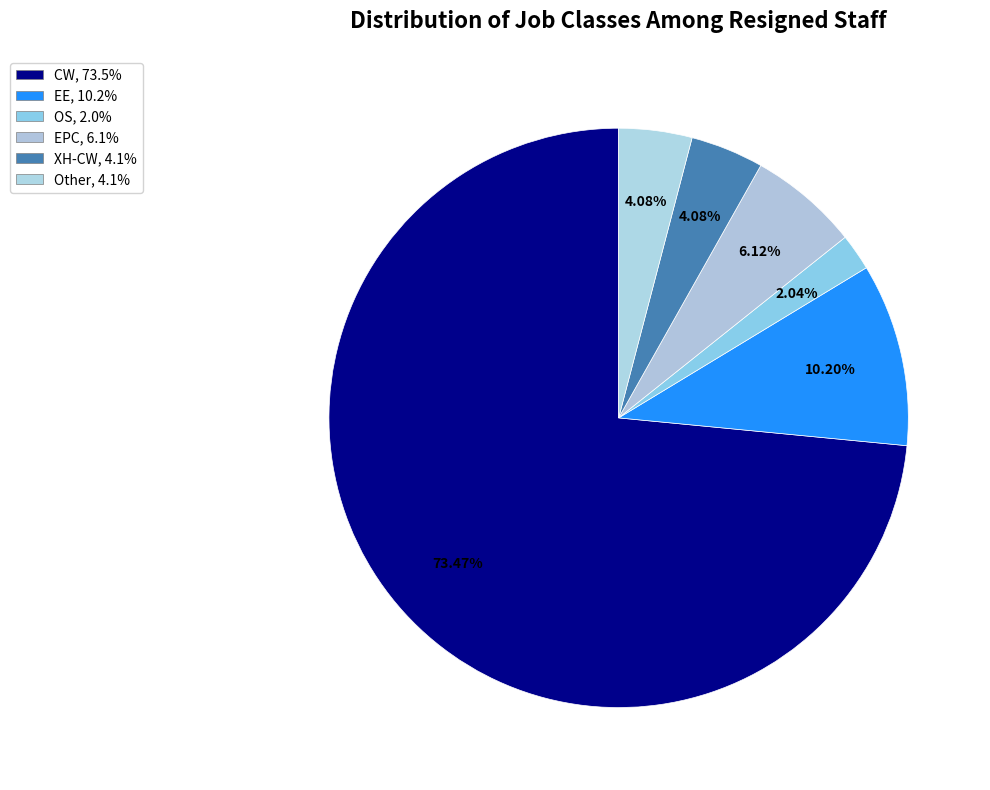

Rank the categories by value from lowest to highest.

OS, XH-CW, Other, EPC, EE, CW